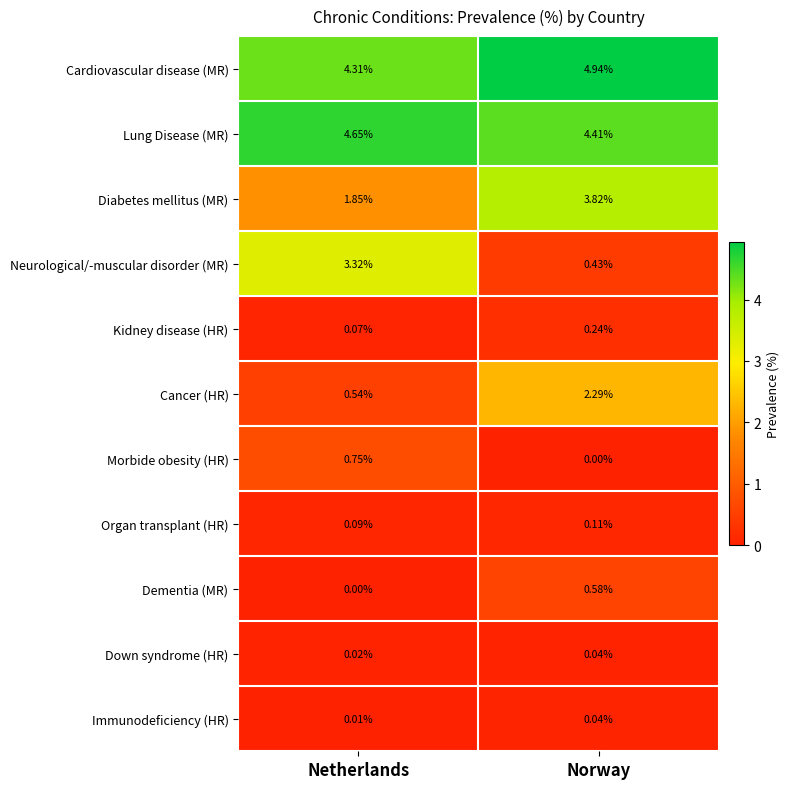

Between Netherlands and Norway, which series saw the biggest shift?

Neurological/-muscular disorder (MR)